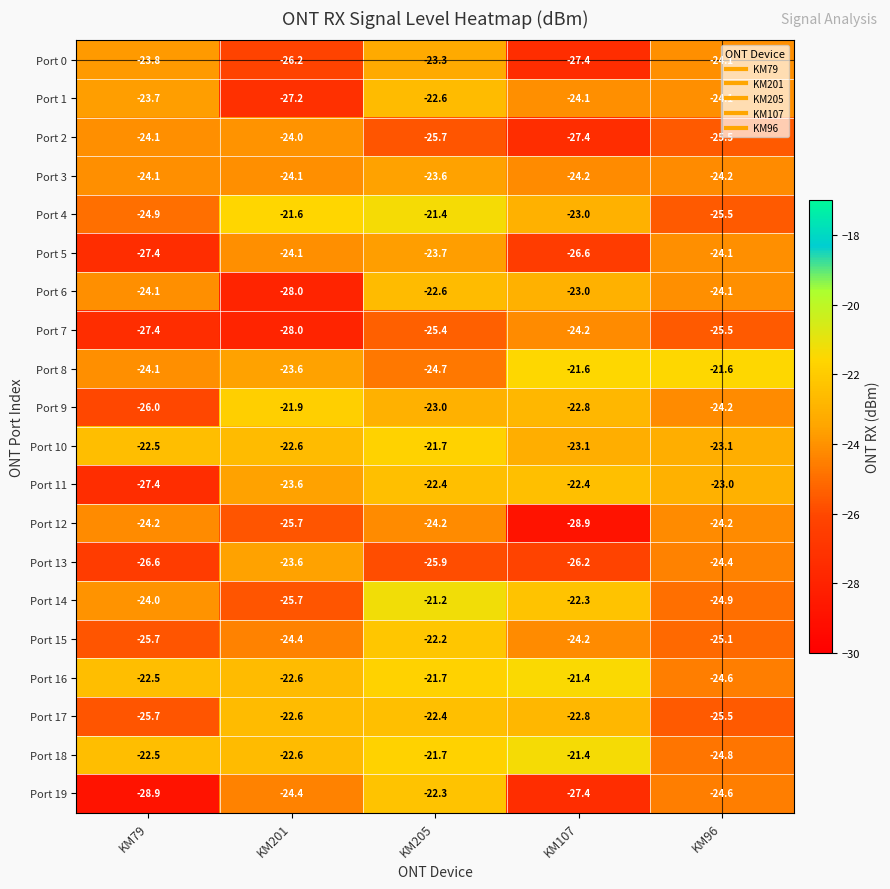

What is the sum of the Port 14 values at KM96 and KM201?

-50.6